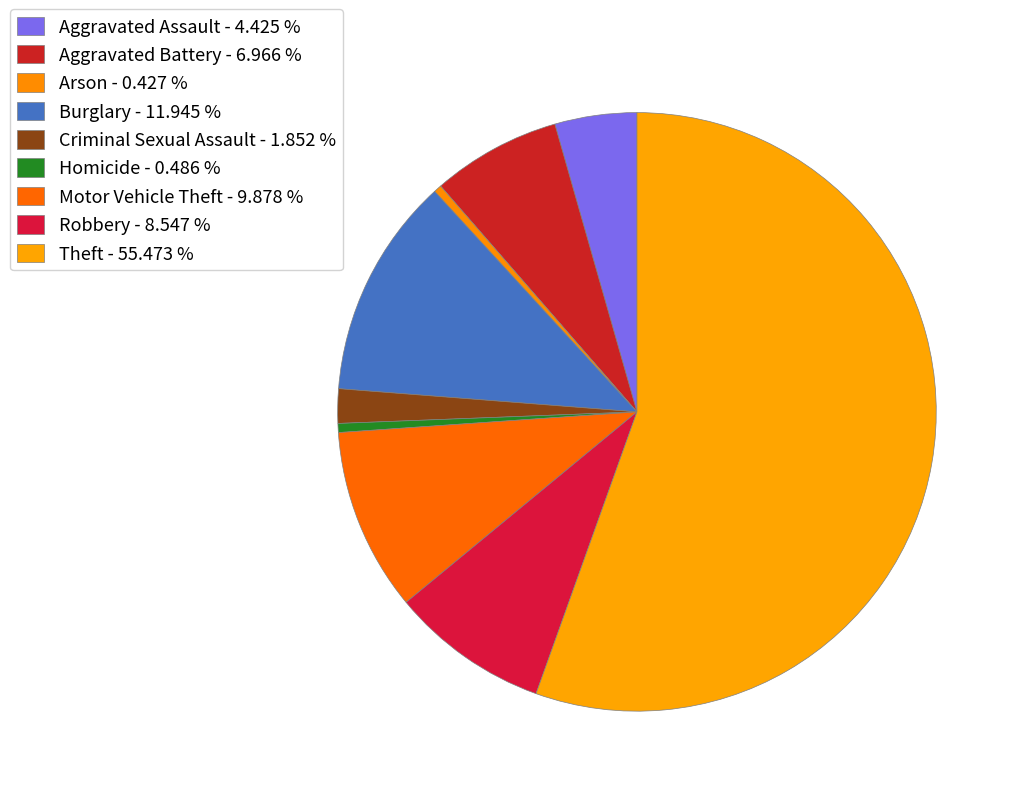

Is the sum of Motor Vehicle Theft and Theft greater than half?

Yes